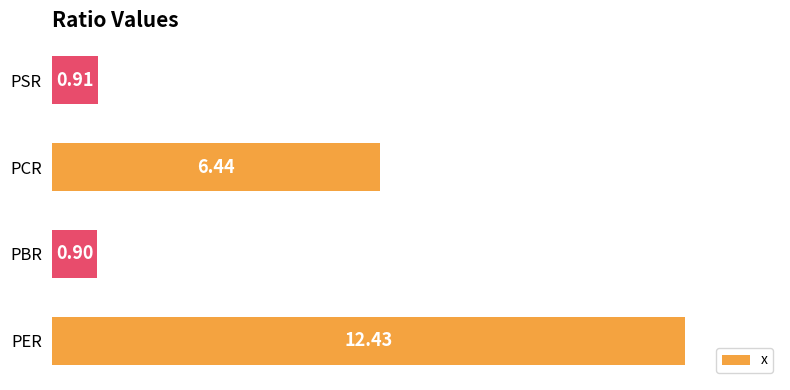

What is the sum of all values?

20.7